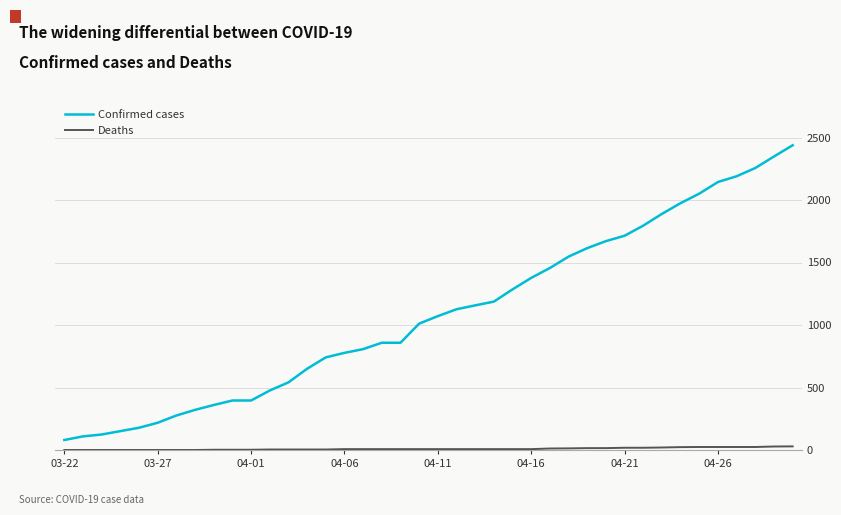

True or false: Confirmed cases and Deaths intersect in this chart.

False